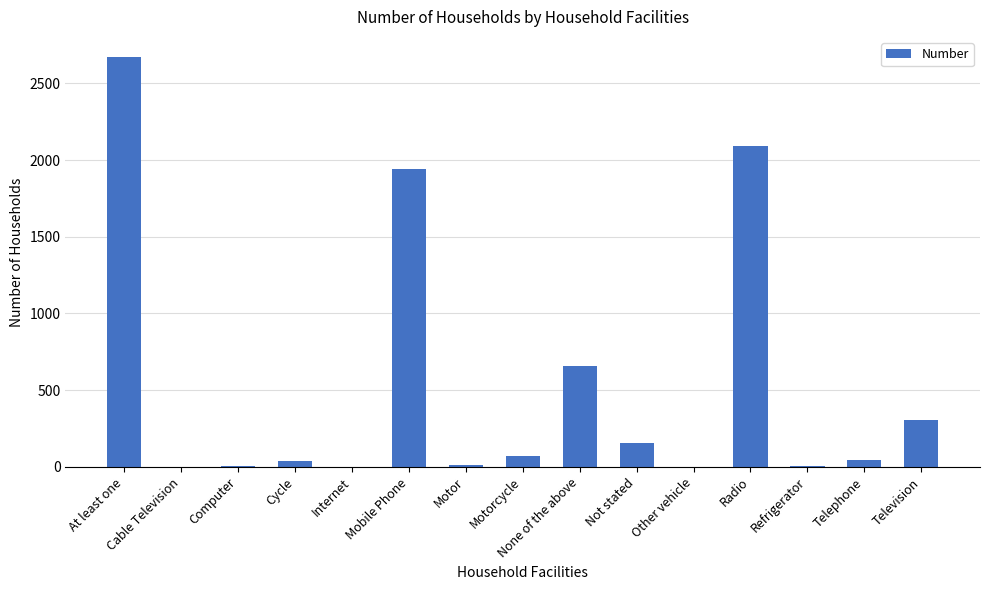

What is the average value?

533